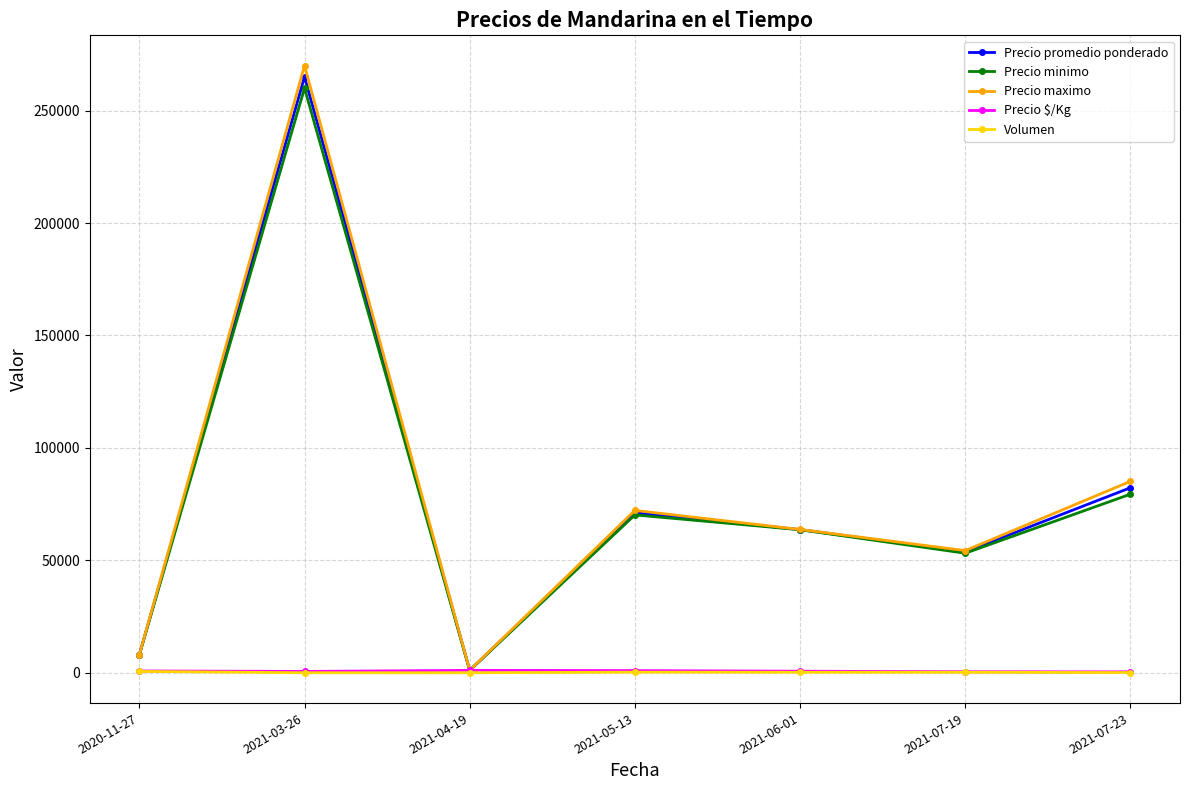

At which category does Precio maximo reach its first local peak?

2021-03-26